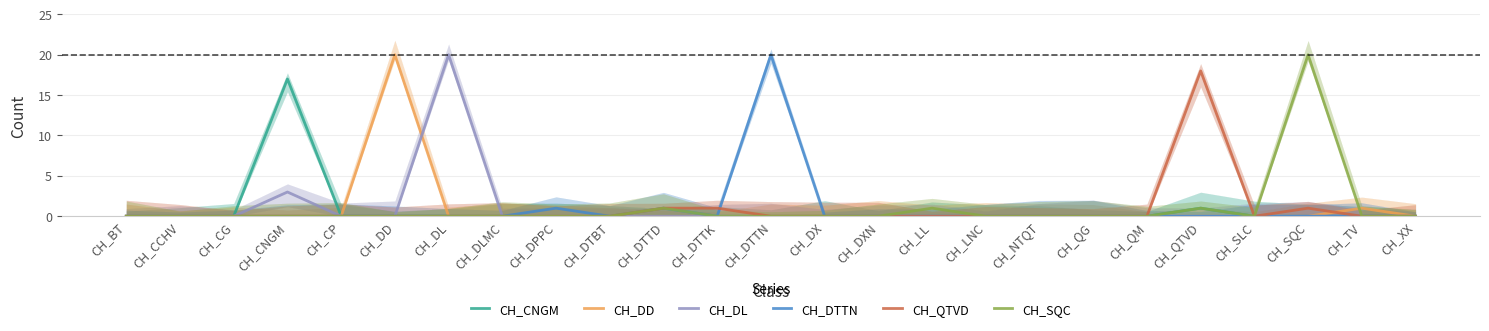

What position from the left is CH_QTVD?

21